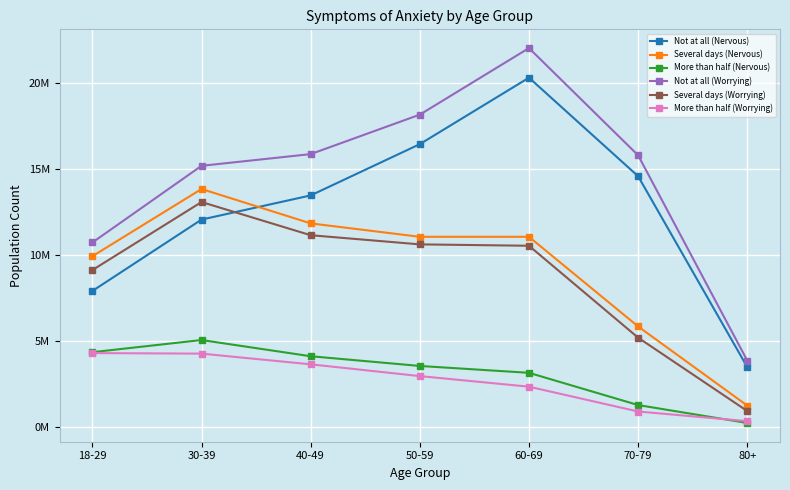

The value of More than half (Worrying) at 40-49 is 1.1. True or false?

False